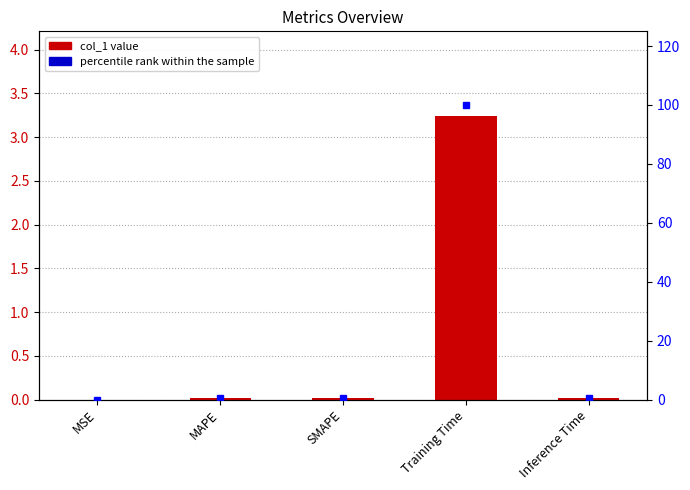

What is the difference between the maximum and minimum values in the percentile rank within the sample series?

100.0